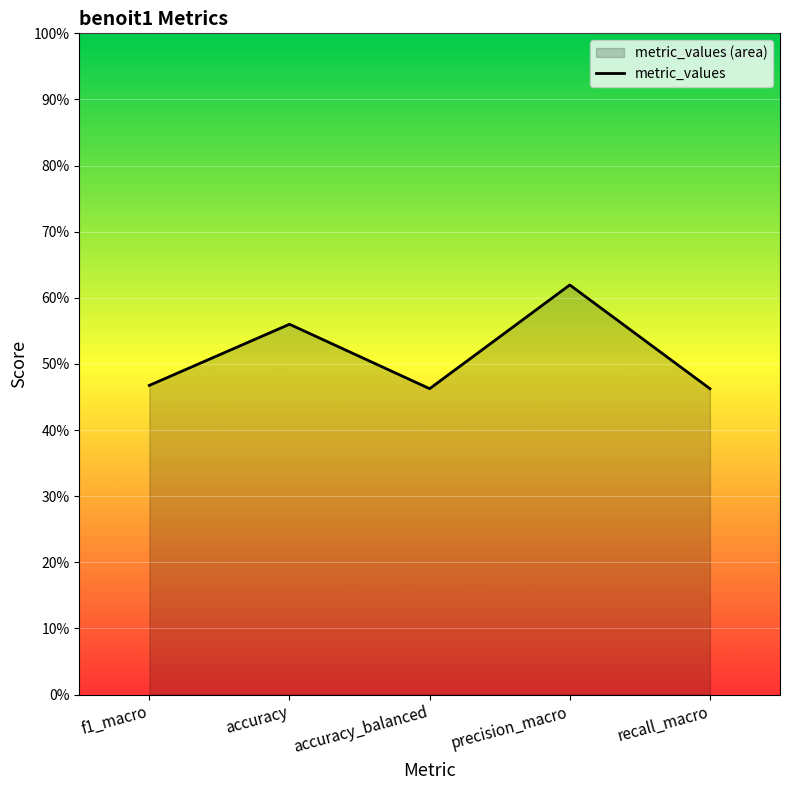

At which label is the value closest to 0?

accuracy_balanced